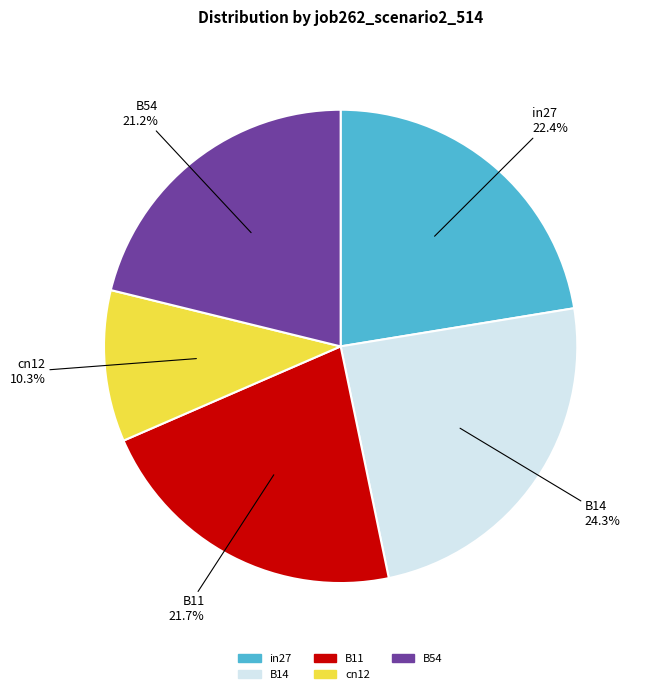

The B11 slice represents 33% of the pie. True or false?

False